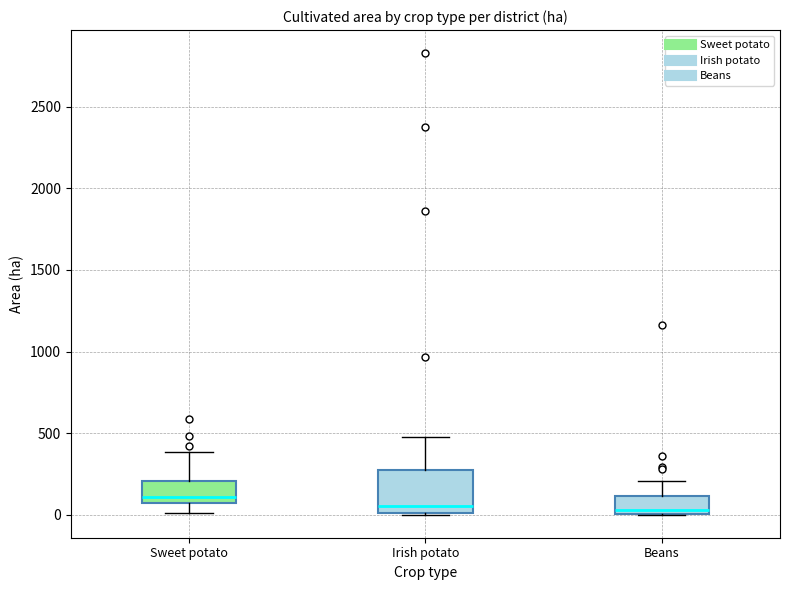

Reading left to right, transcribe this box plot: for each box, give where its median line is, the range the box spans, and where its two whiskers end, as read against the y-axis. The values are not printed on the chart, so give them approximately, as read against the axis.

Sweet potato: median 100, box 50 to 200, whiskers 0 to 400
Irish potato: median 50, box 0 to 250, whiskers 0 to 450
Beans: median 50, box 0 to 100, whiskers 0 to 200